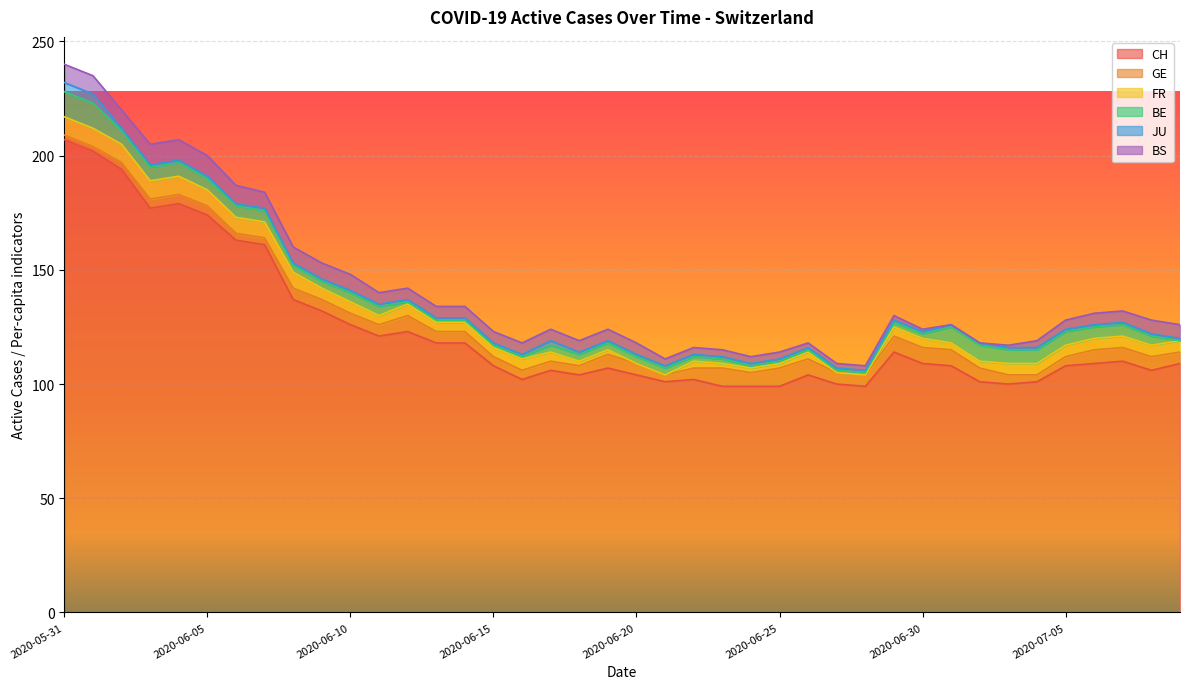

Where is BE nearest to the value 5?

2020-06-05